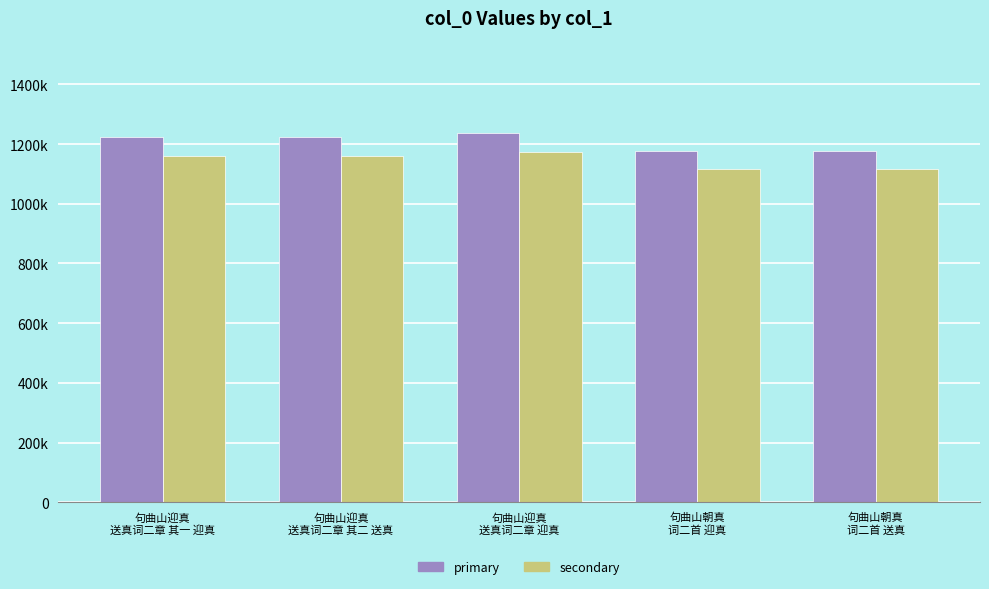

Does the chart contain any negative values?

No